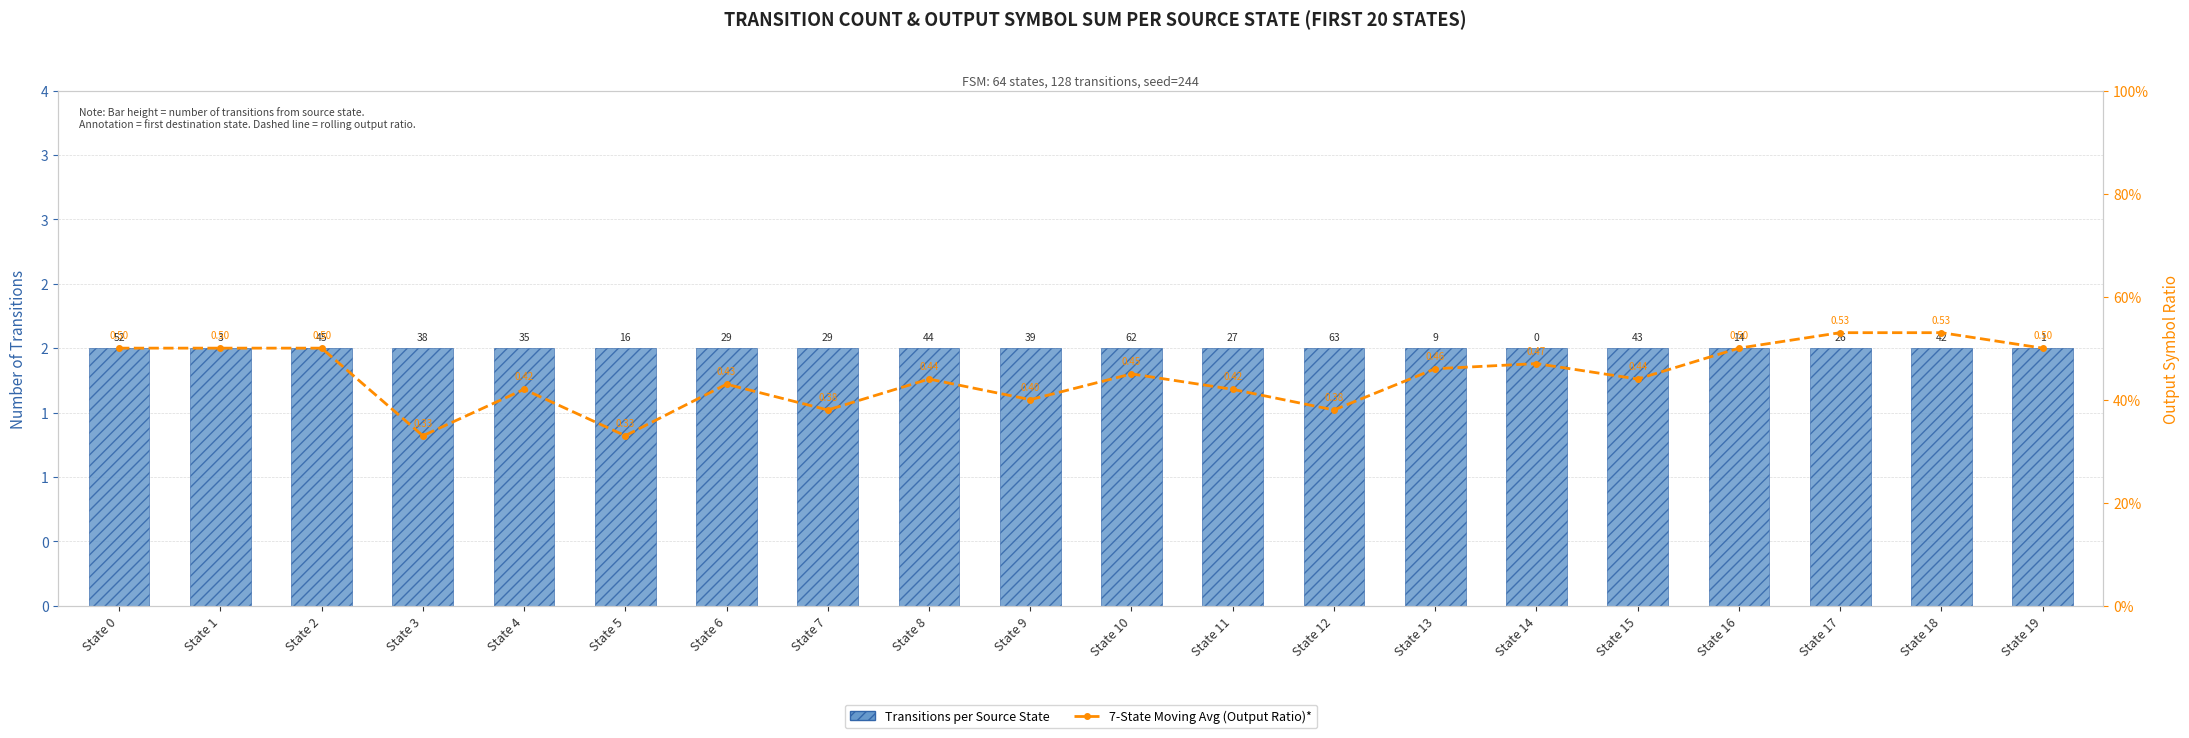

Which series has the largest total across all categories?

Transitions per Source State